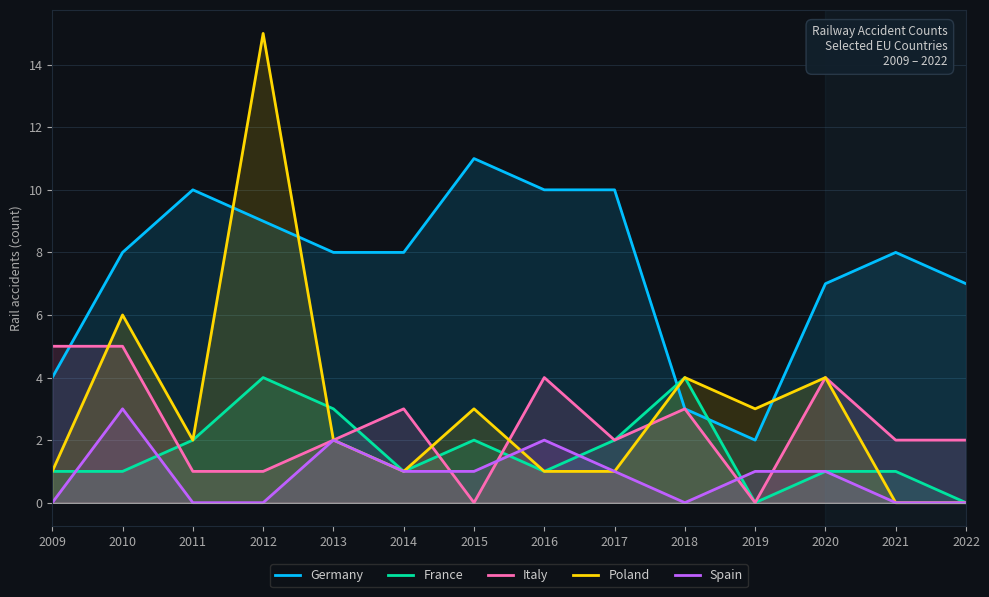

After their last crossing, which series has the higher values: Spain or Italy?

Italy